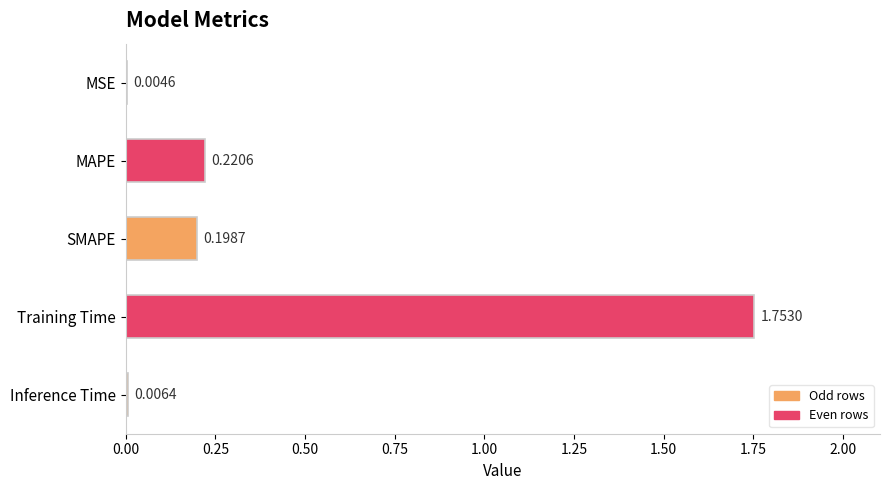

What is the sum of the values at MAPE and SMAPE?

0.4